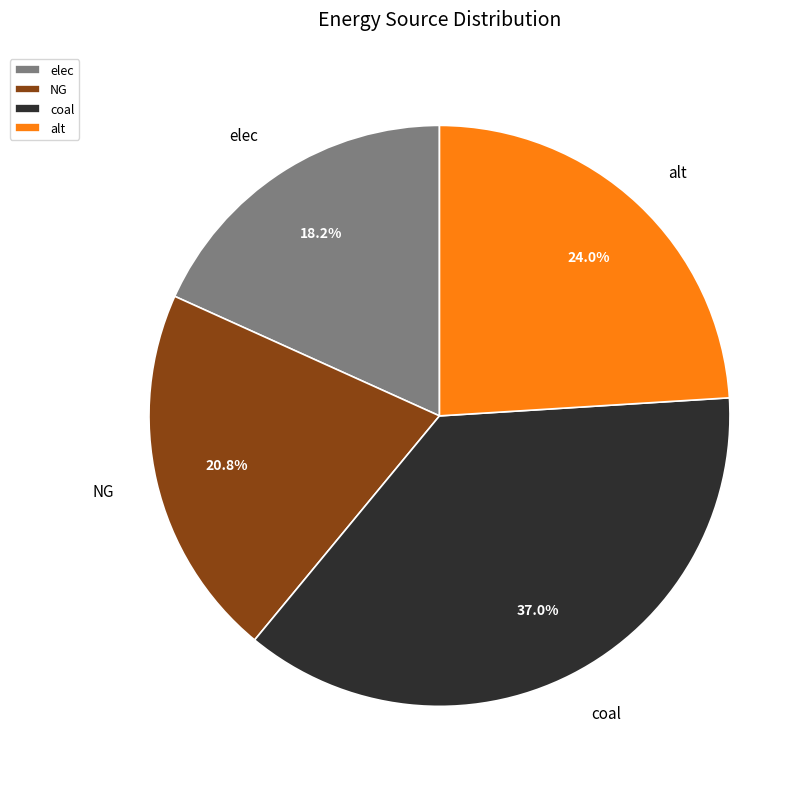

Which slice is the largest?

coal